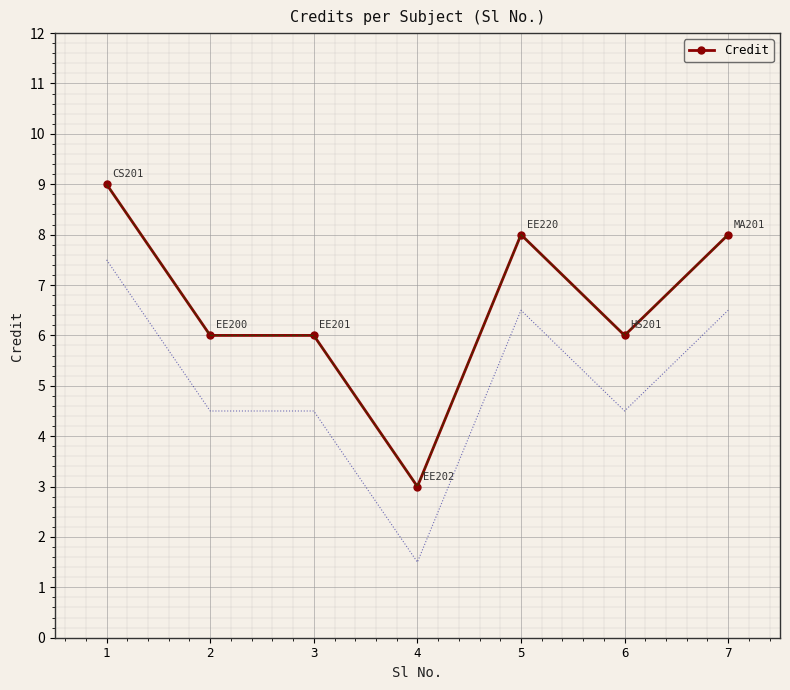

Where is the first local maximum?

5